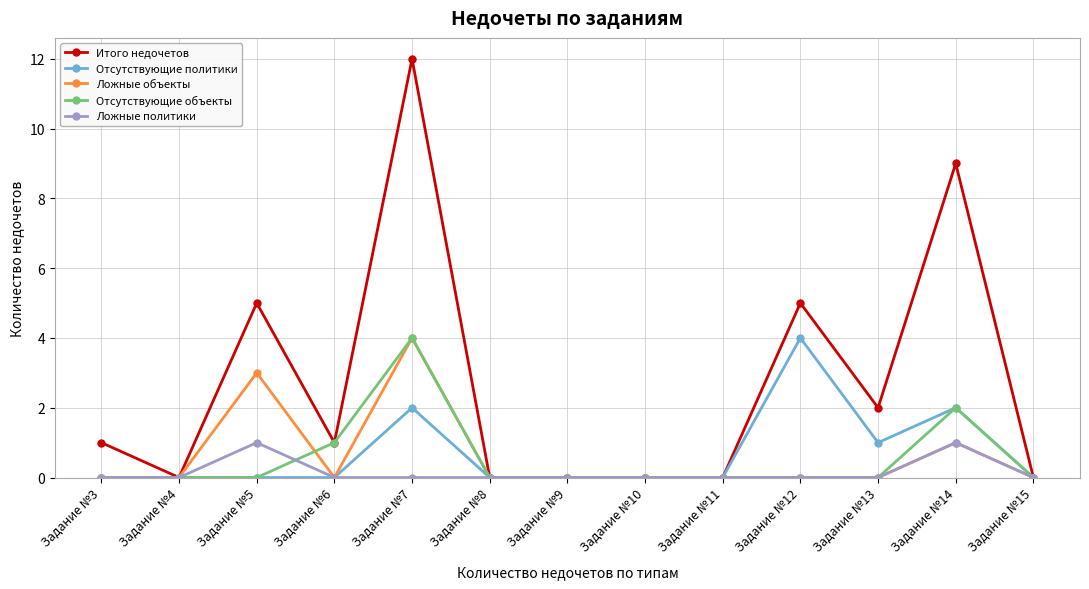

How many values in the Итого недочетов series are below 1?

6